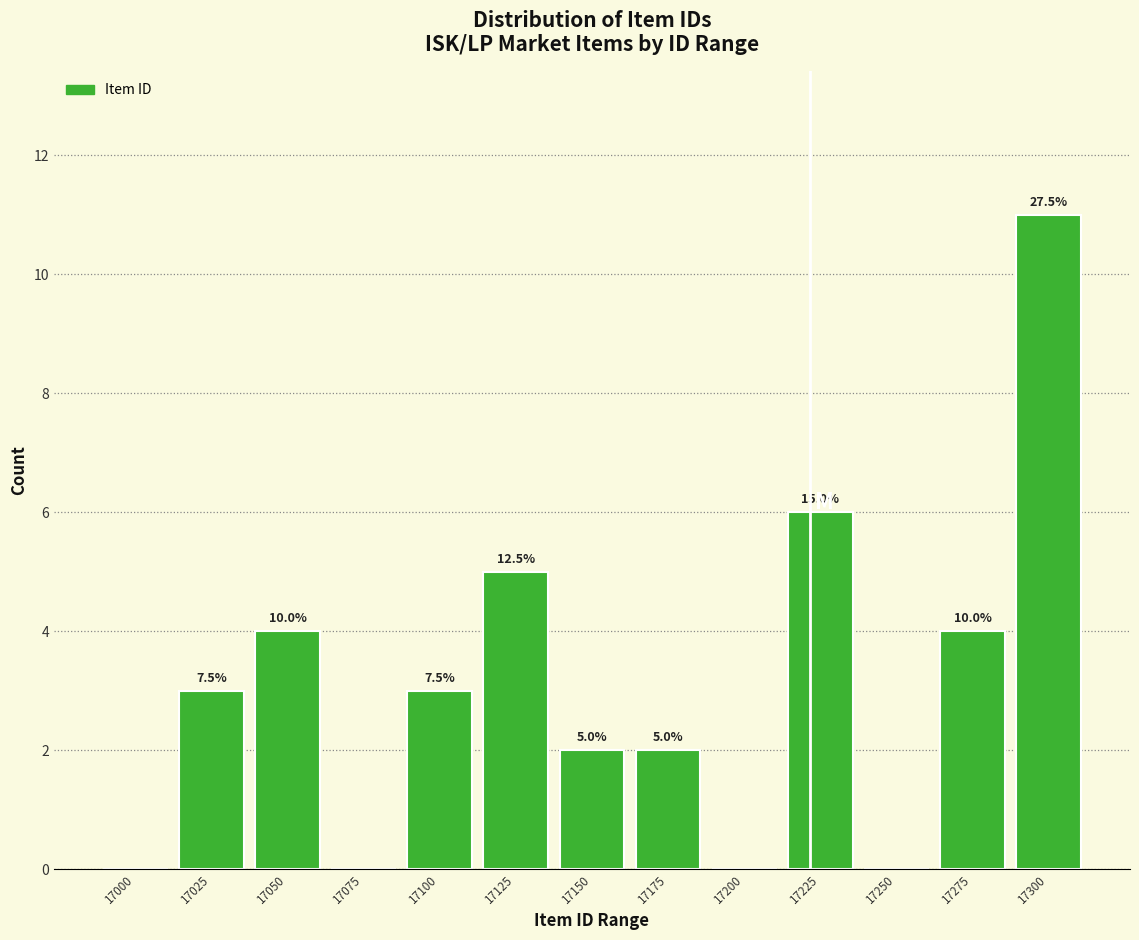

Are the bars horizontal?

No